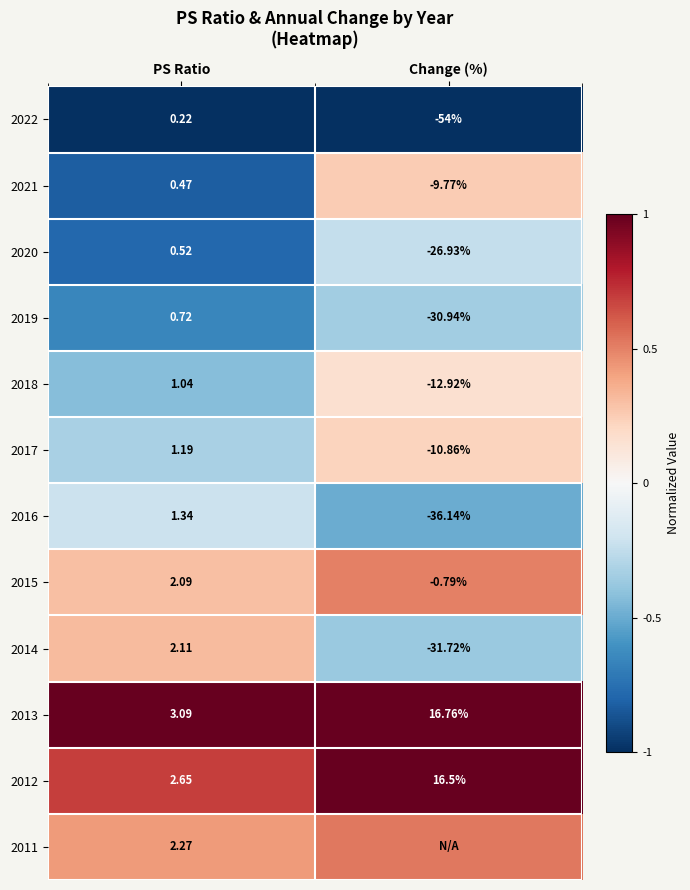

At which label does 2021 reach its peak?

PS Ratio